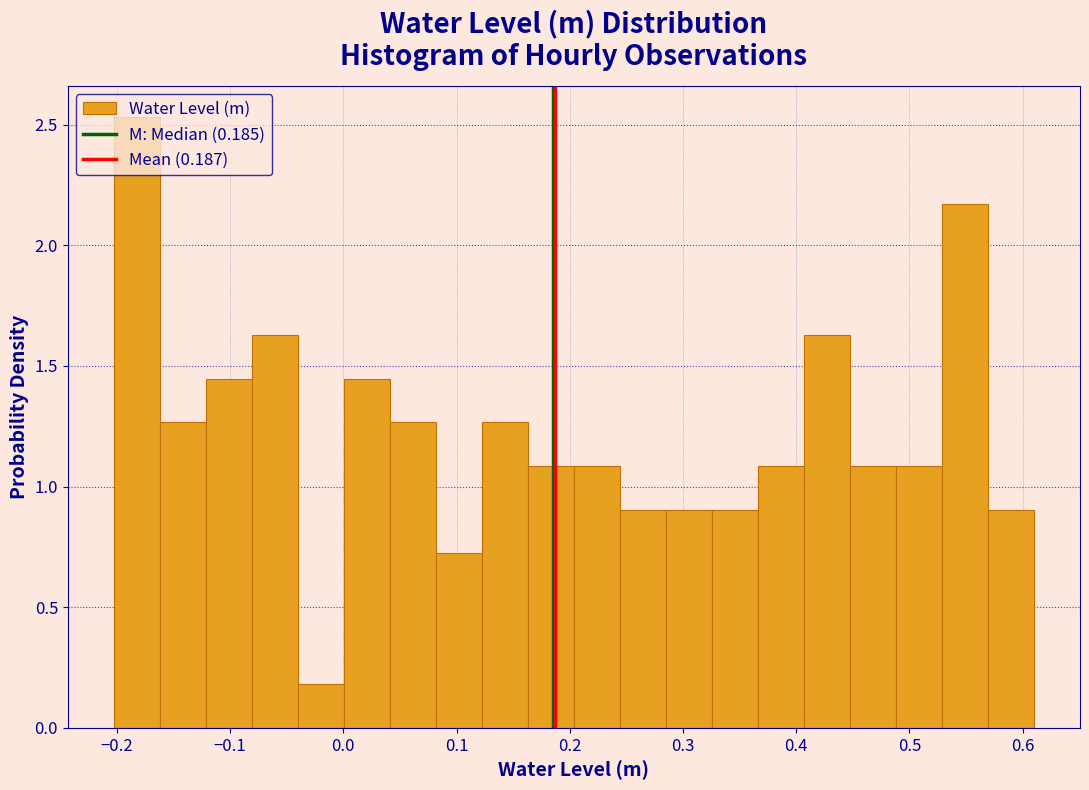

Which range on the x-axis has the tallest bar?

-0.20 to -0.16